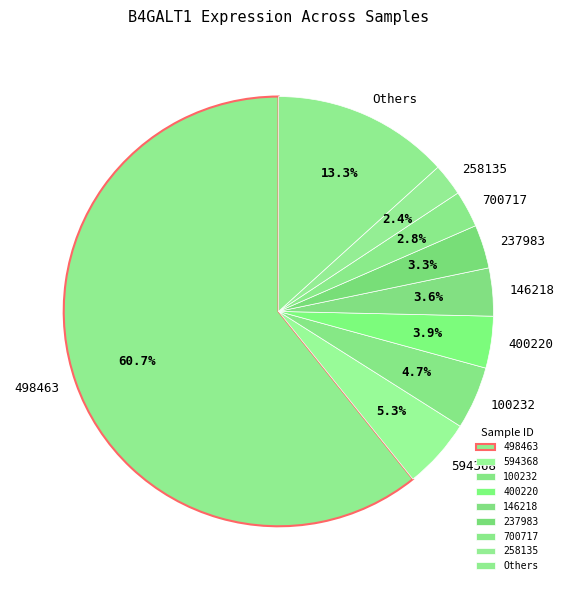

Does 498463 account for over 50% of the chart?

Yes